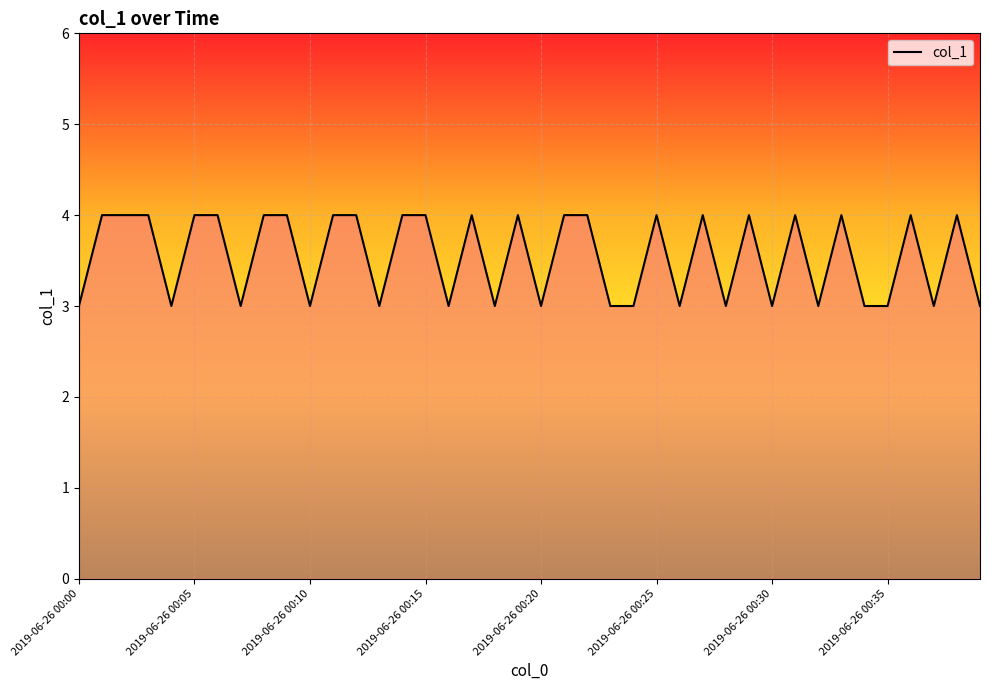

What is the minimum value shown in the chart?

3